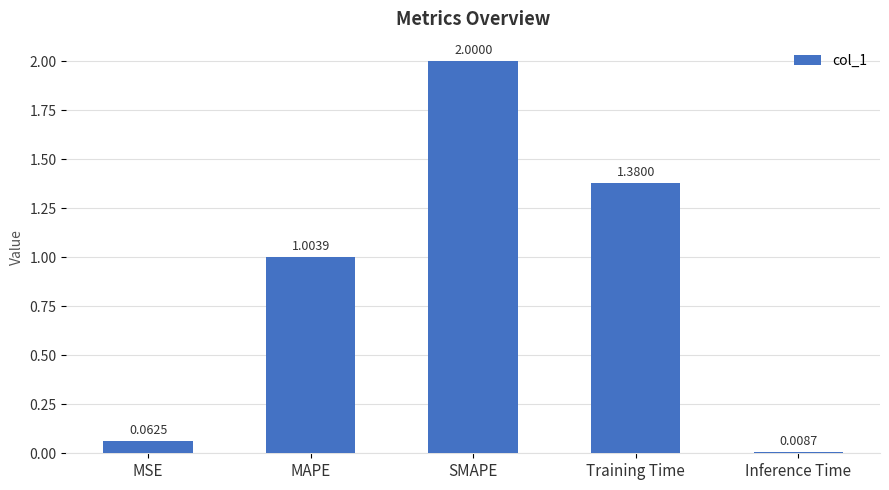

True or false: the data shows 1.6 at MAPE.

False